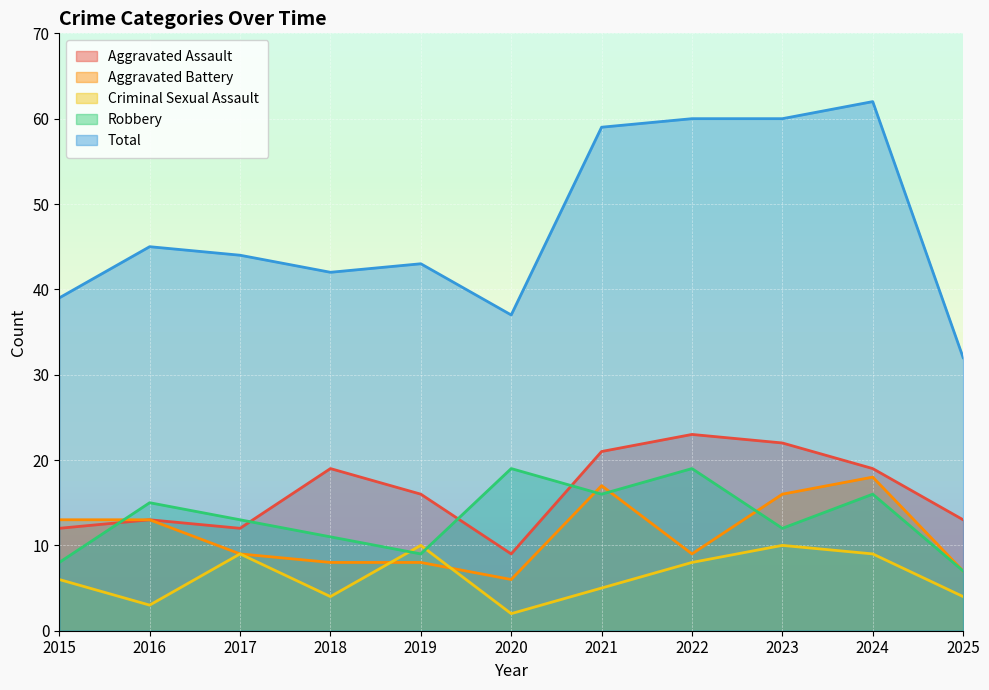

What is the difference between the Total values at 2022 and 2017?

16